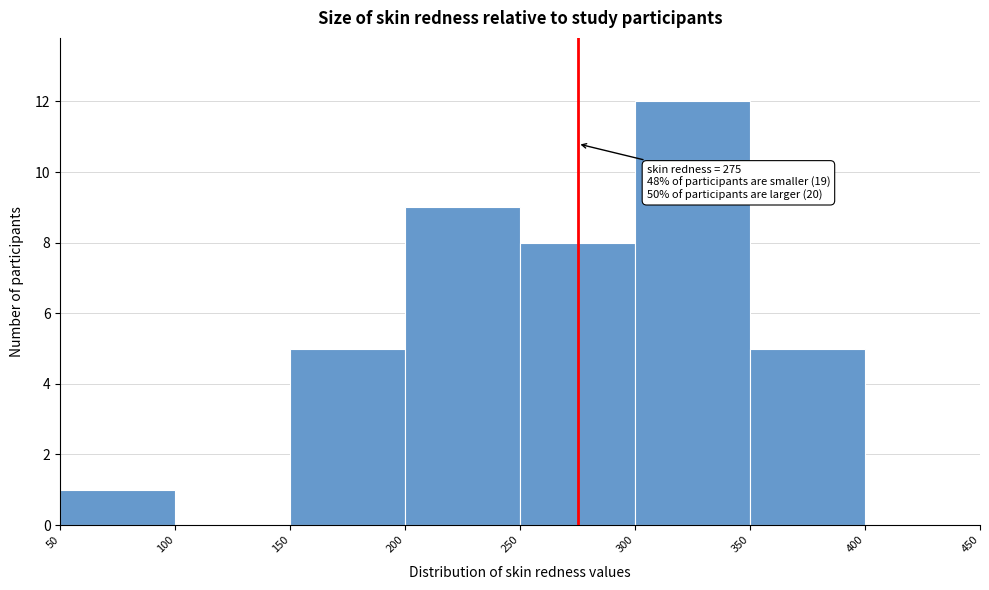

Over which range of the x-axis is the bar tallest?

300 to 350